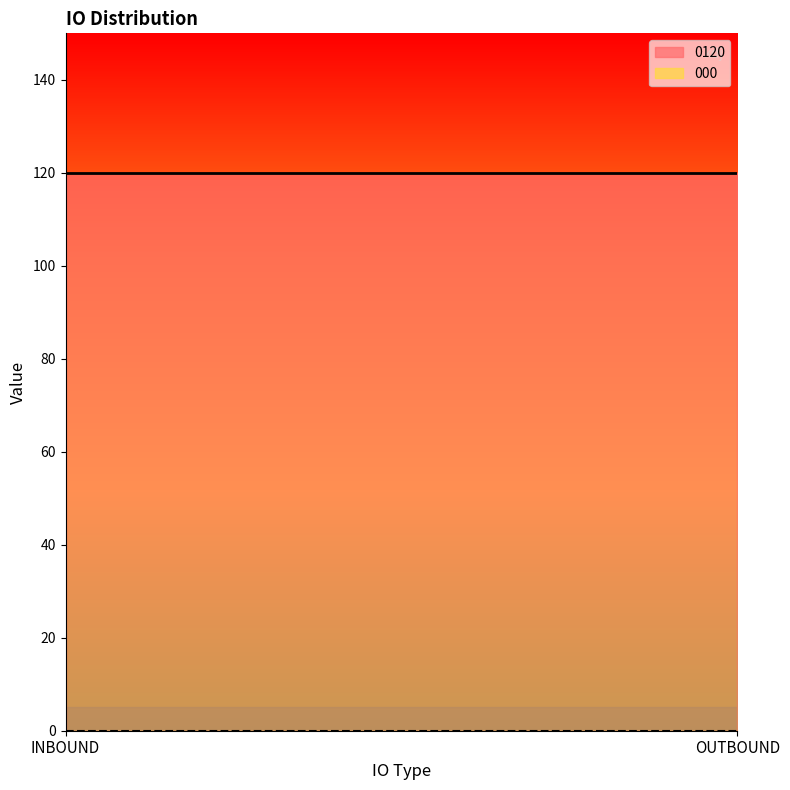

What position from the right is OUTBOUND?

1